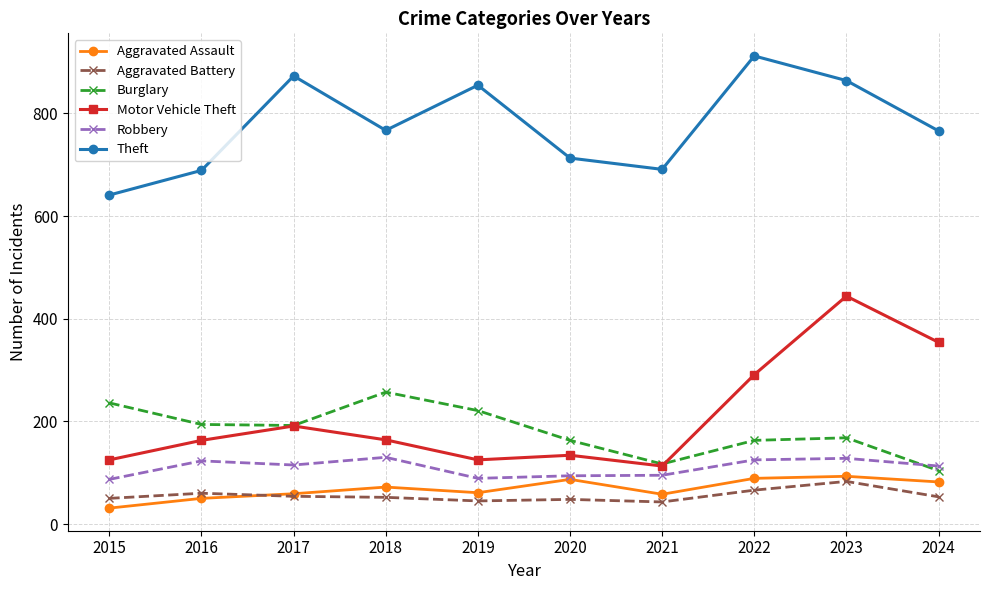

What is the total value across all series at 2017?

1484